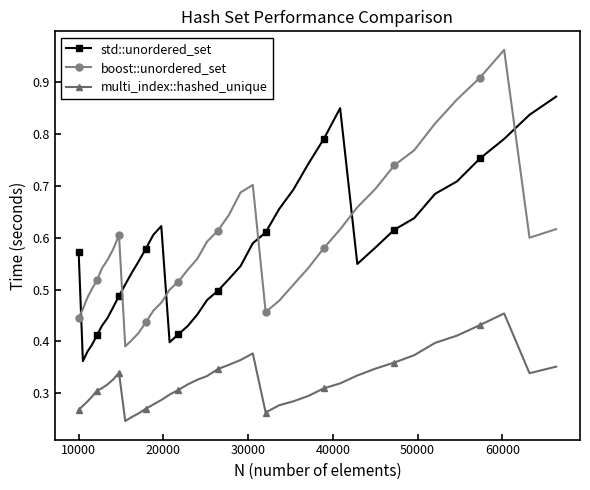

At how many categories does at least one series exceed 0?

40